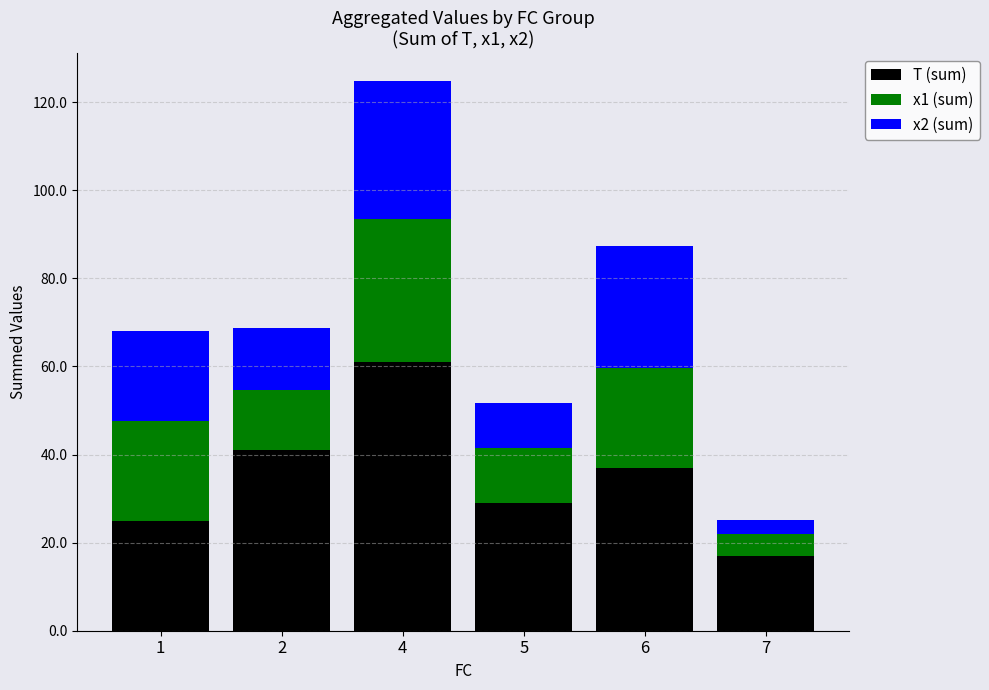

Reading right to left, transcribe the values for T (sum).

17.0	37.0	29.0	61.0	41.0	25.0